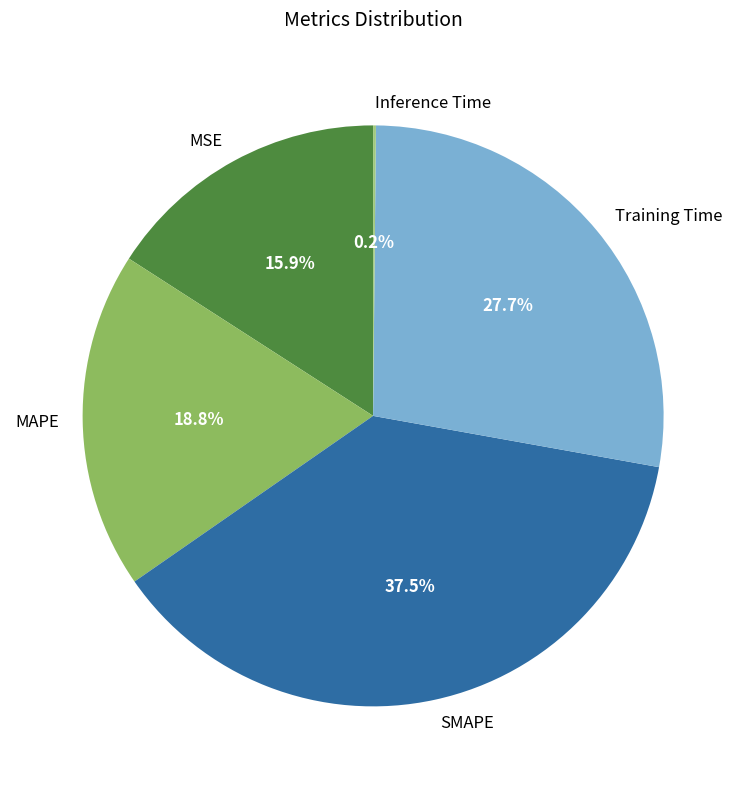

Does Training Time account for over 50% of the chart?

No